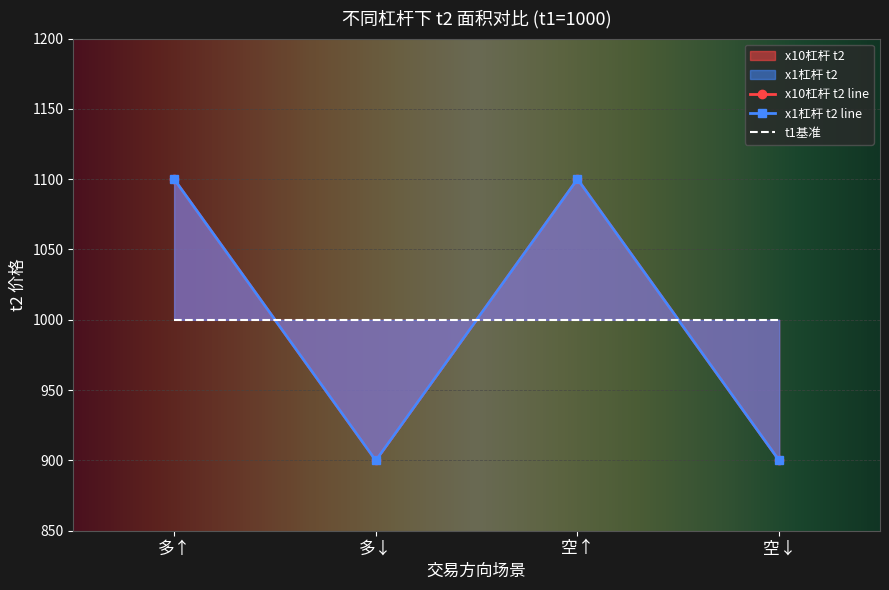

What is the sum of the x10 多 (t2) values at 多↑ and 空↑?

2200